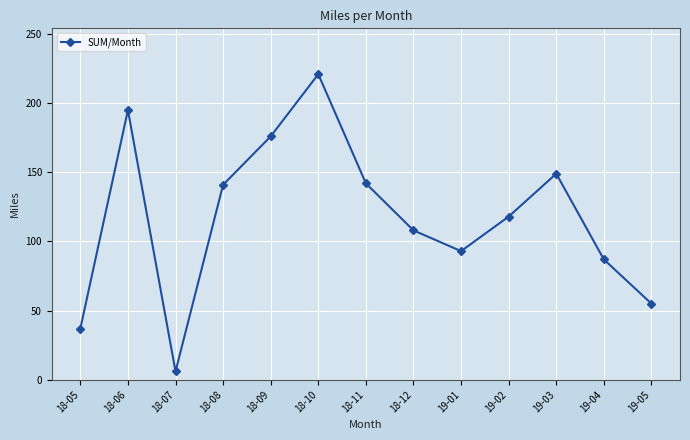

What is the label of the 7th point from the right?

18-11